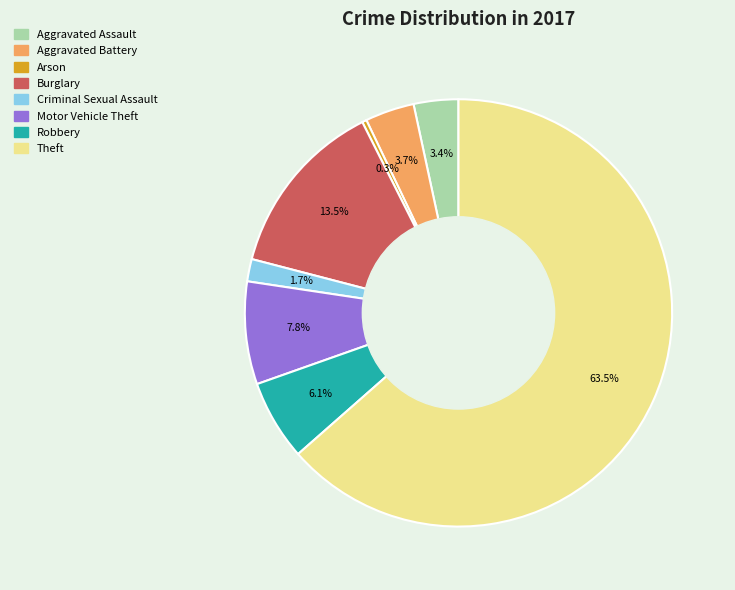

Count the number of slices in the pie.

8